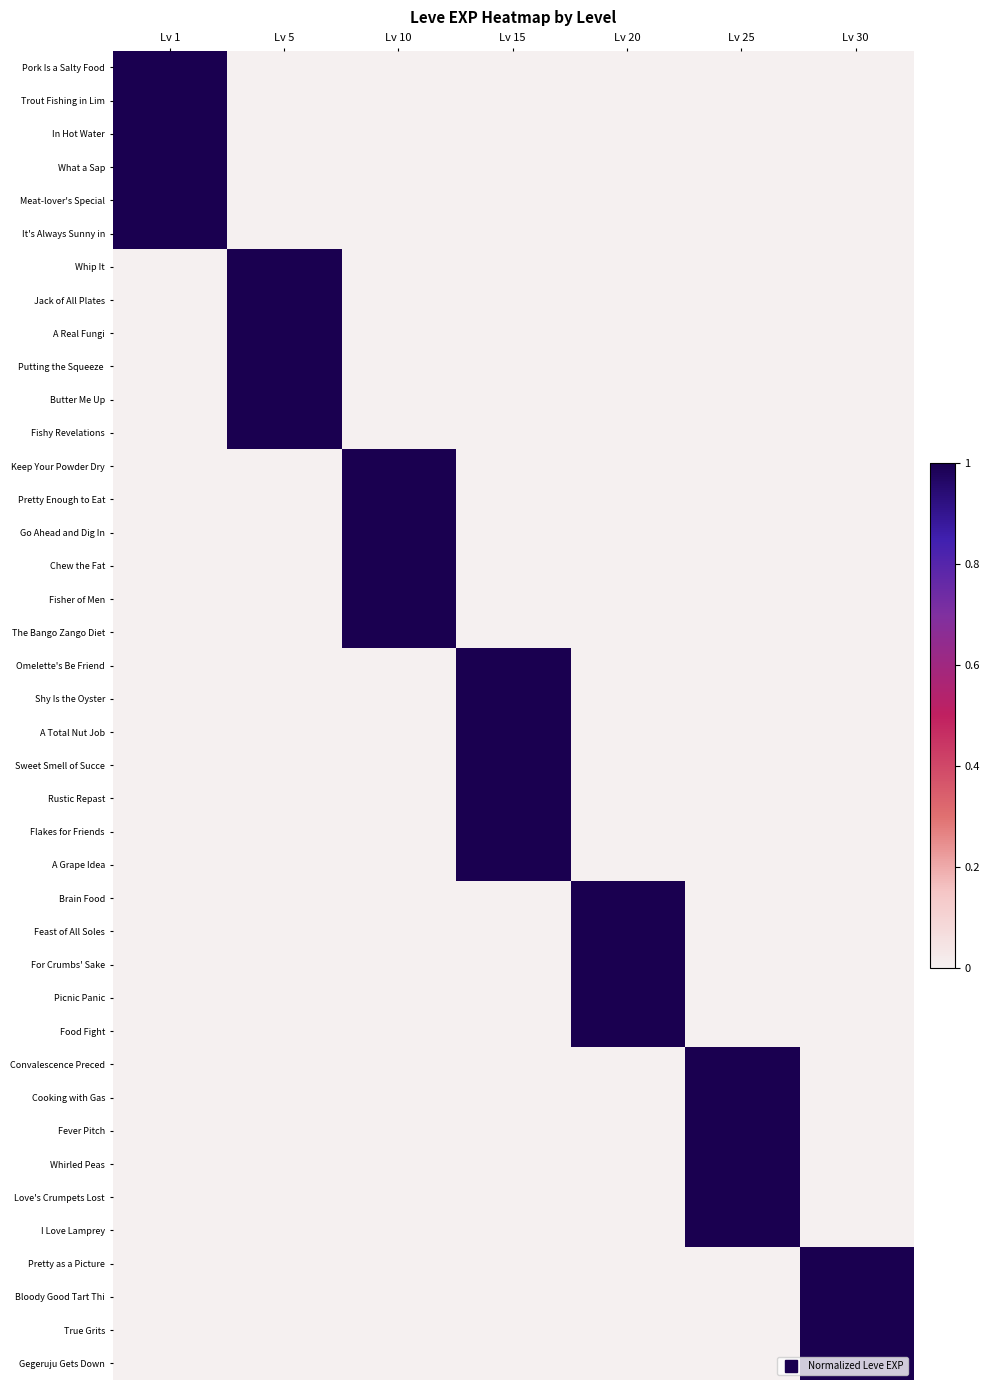

What is the total value across all series at Lv 1?

6